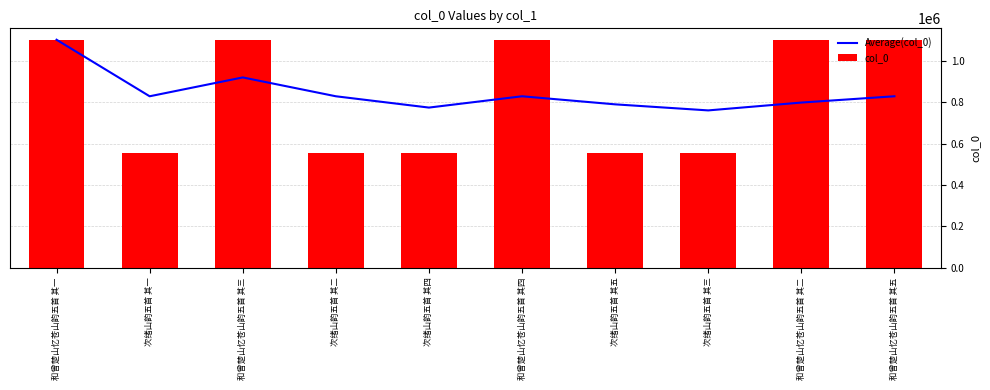

Read the Average(col_0) value at 次绪山韵五首 其三.

760360.4